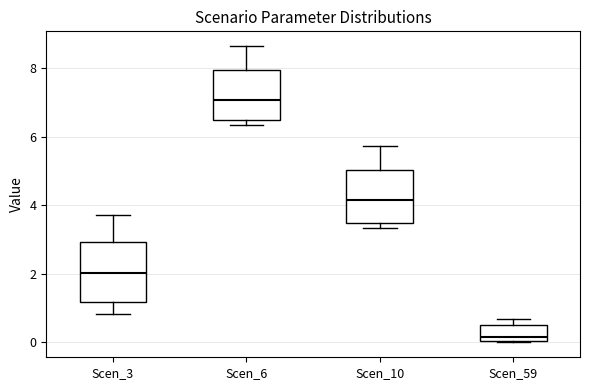

Comparing the boxes themselves (not the whiskers), which one is the tallest?

Scen_3